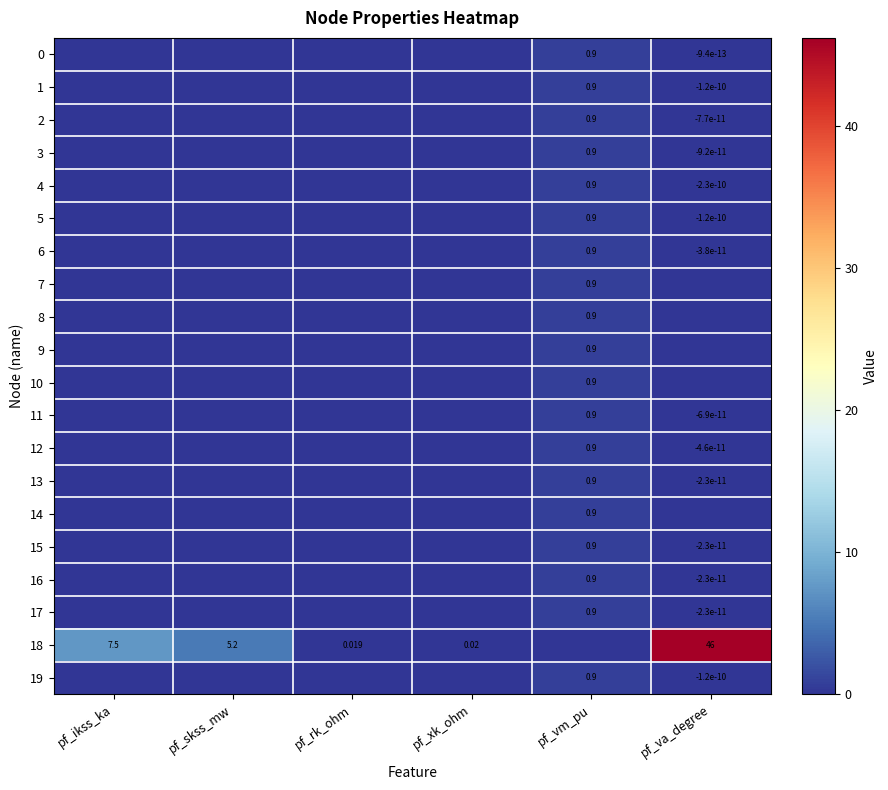

Which series has the largest range (max minus min)?

18